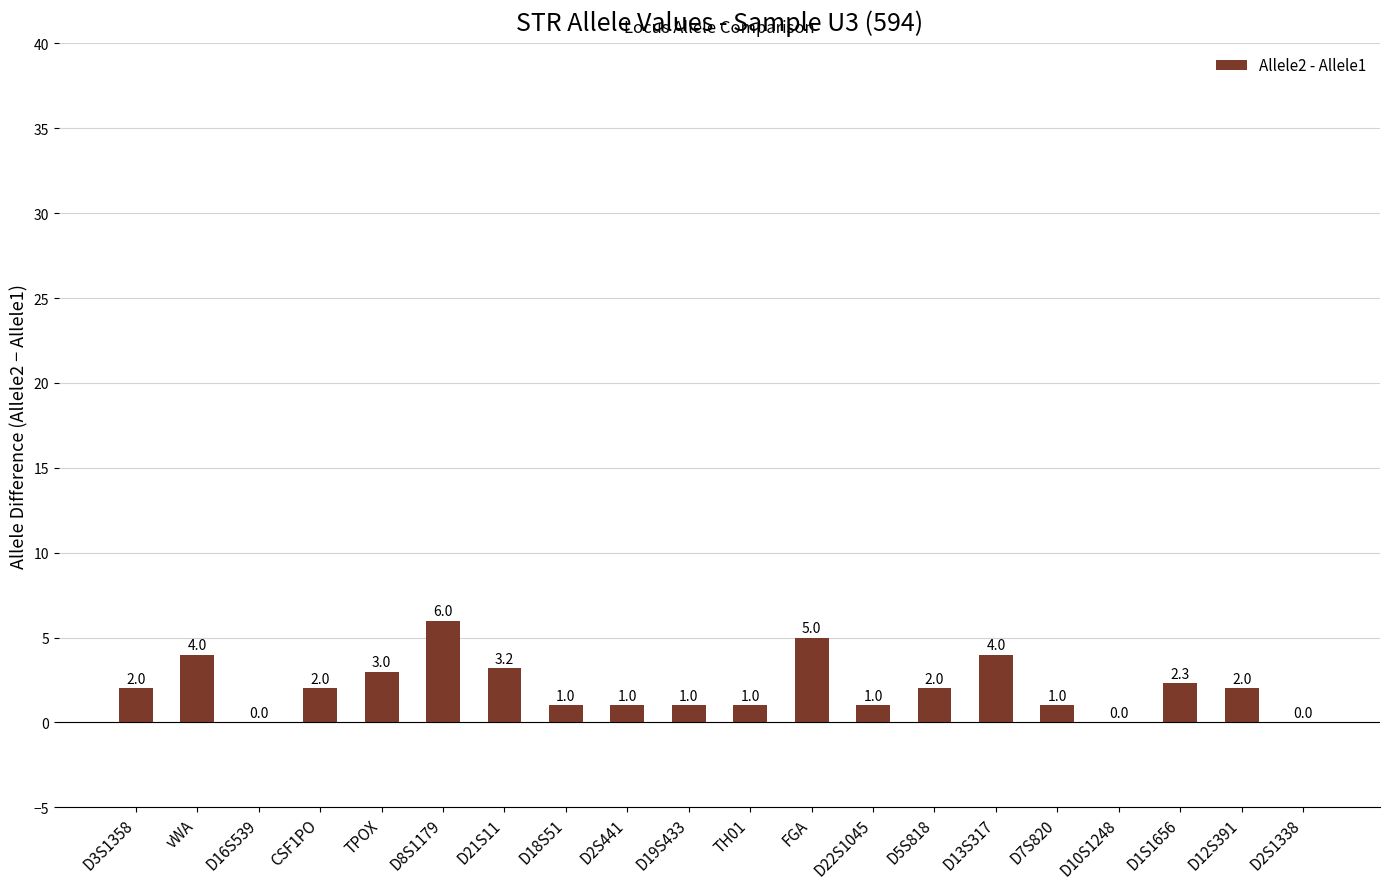

Reading left to right, transcribe all the data shown in this chart.

D3S1358=2.0	vWA=4.0	D16S539=0.0	CSF1PO=2.0	TPOX=3.0	D8S1179=6.0	D21S11=3.2	D18S51=1.0	D2S441=1.0	D19S433=1.0	TH01=1.0	FGA=5.0	D22S1045=1.0	D5S818=2.0	D13S317=4.0	D7S820=1.0	D10S1248=0.0	D1S1656=2.3	D12S391=2.0	D2S1338=0.0